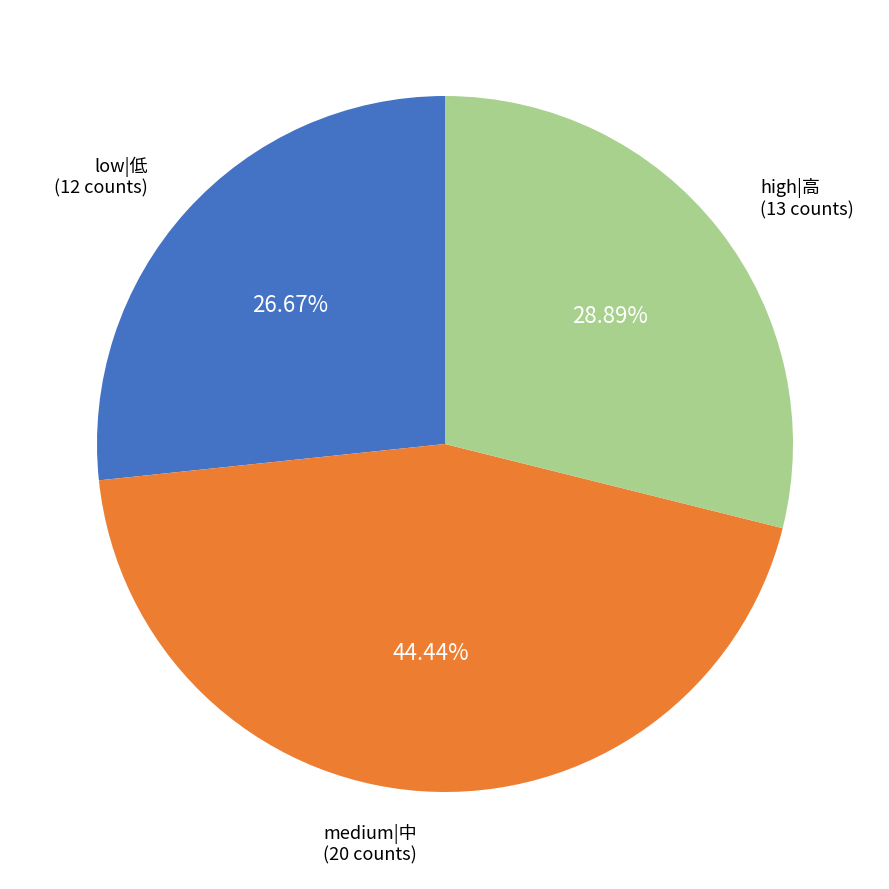

Does low|低 represent more than half of the total?

No